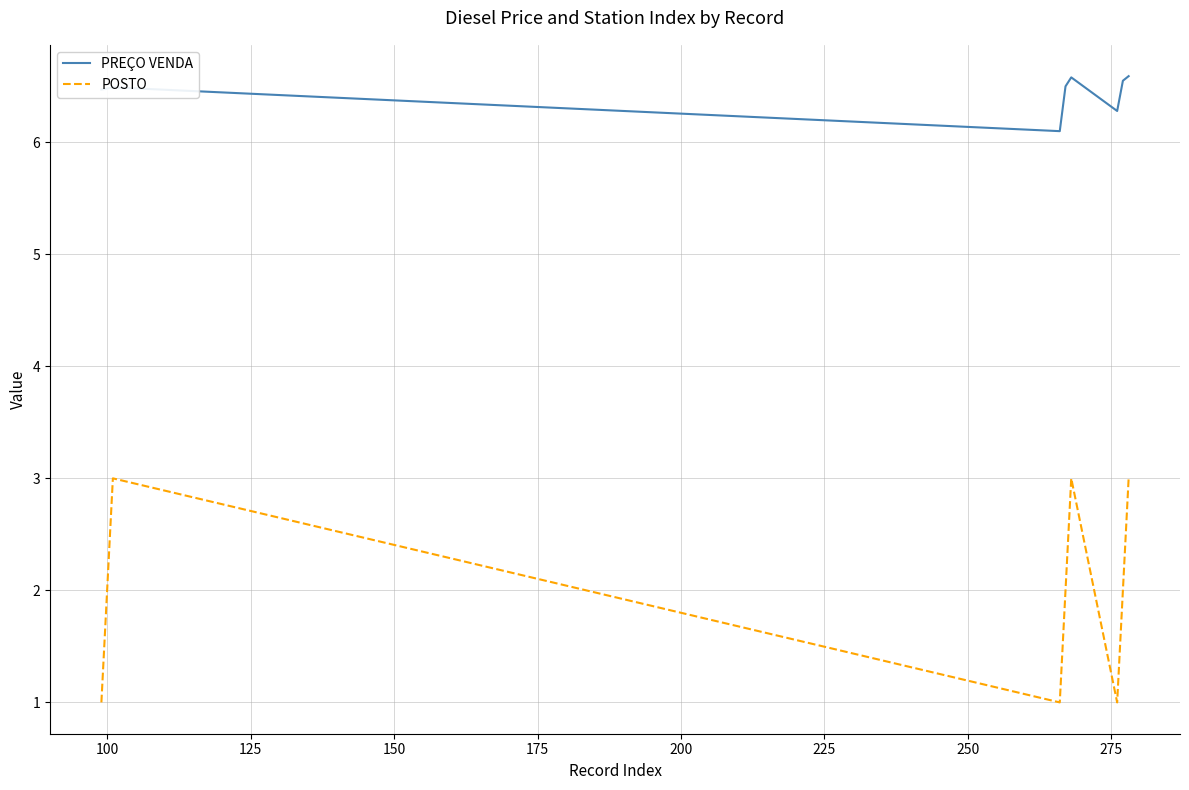

True or false: PREÇO VENDA and POSTO intersect in this chart.

False